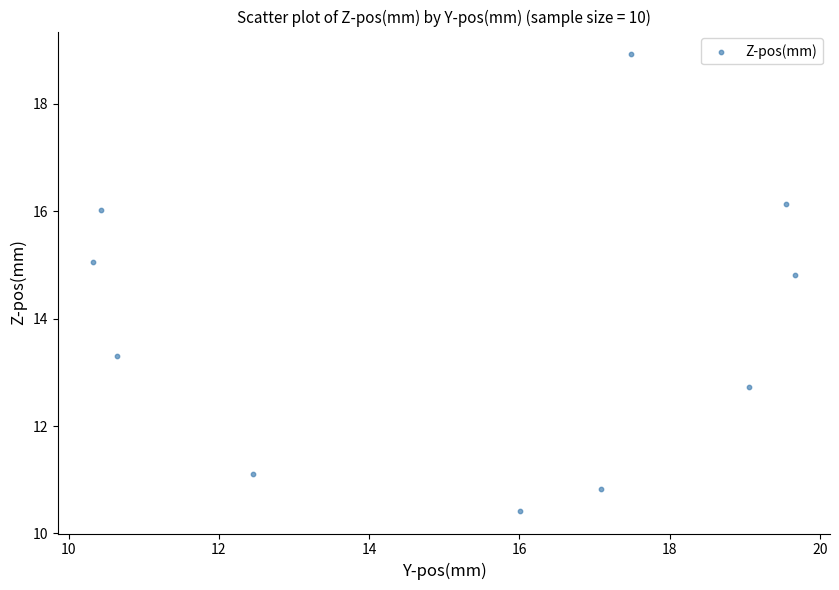

What is the range of X values (max minus min)?

9.3